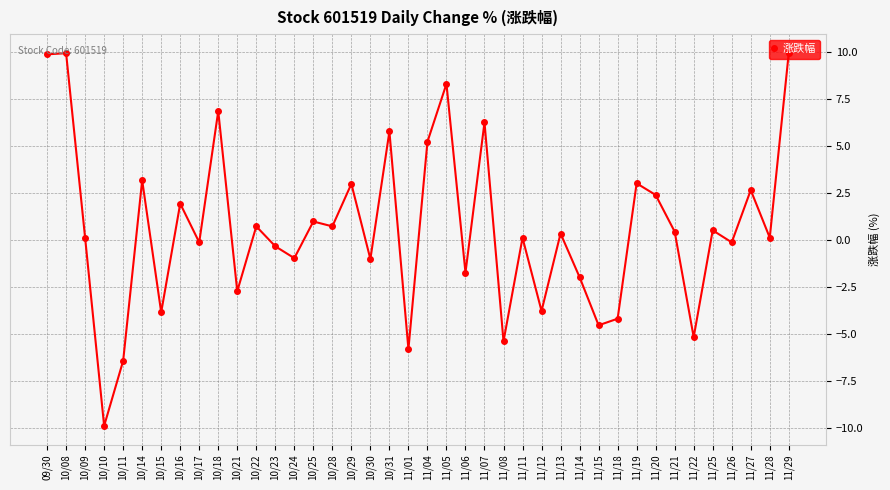

How many points are lower than both their immediate neighbors (excluding endpoints)?

15